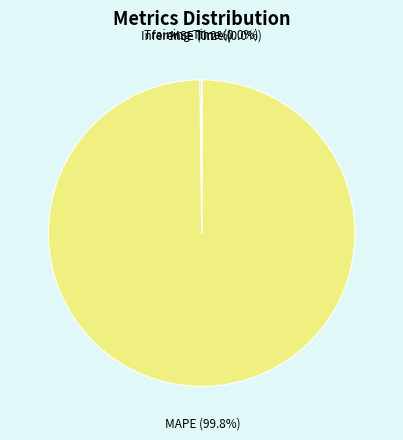

What percentage is the MAPE slice, to the nearest percent?

100%